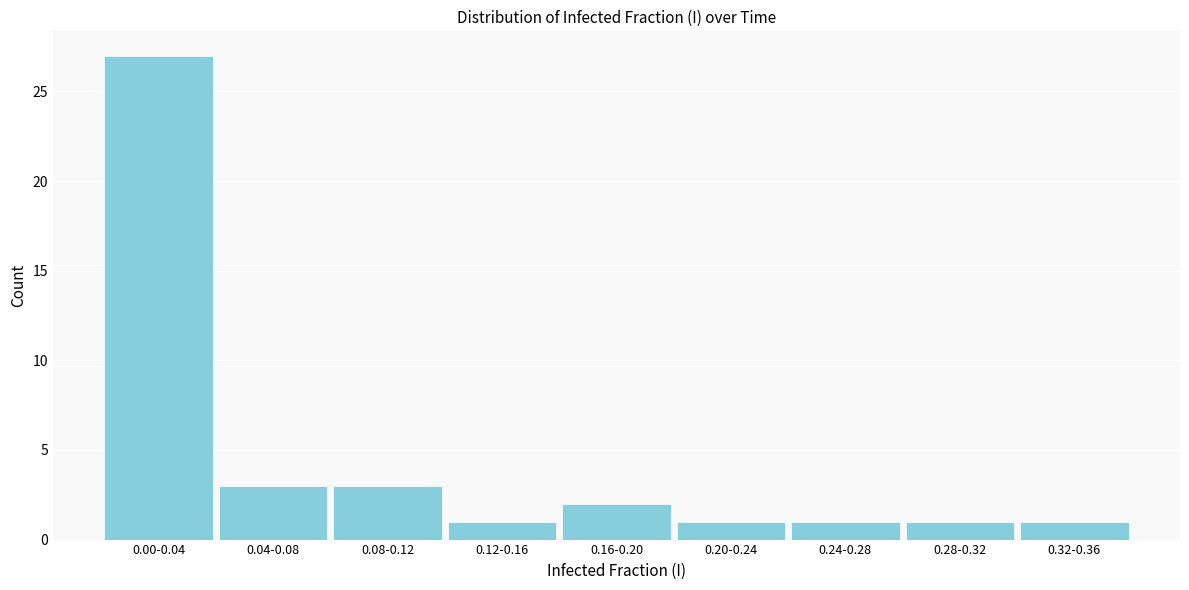

Reading left to right, extract all data points from this chart.

0.00-0.04=27	0.04-0.08=3	0.08-0.12=3	0.12-0.16=1	0.16-0.20=2	0.20-0.24=1	0.24-0.28=1	0.28-0.32=1	0.32-0.36=1